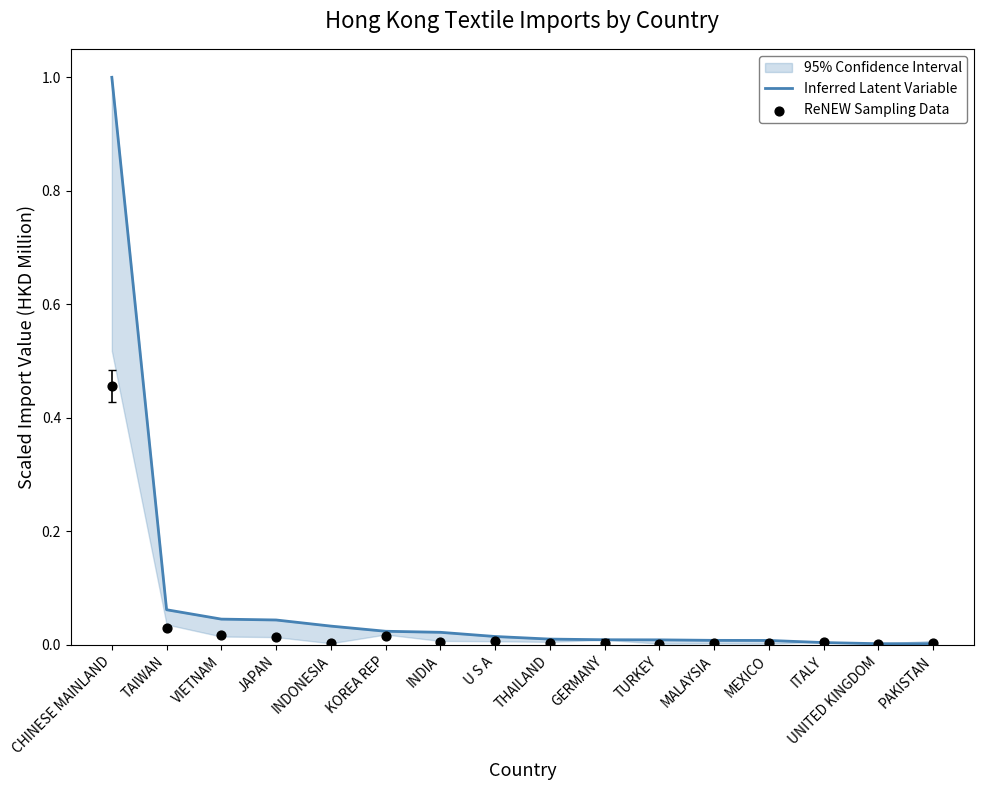

At how many categories does at least one series exceed 0?

16